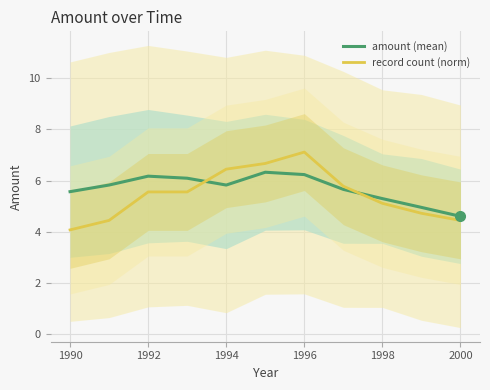

Read the record count (norm) value at 1992.

5.6